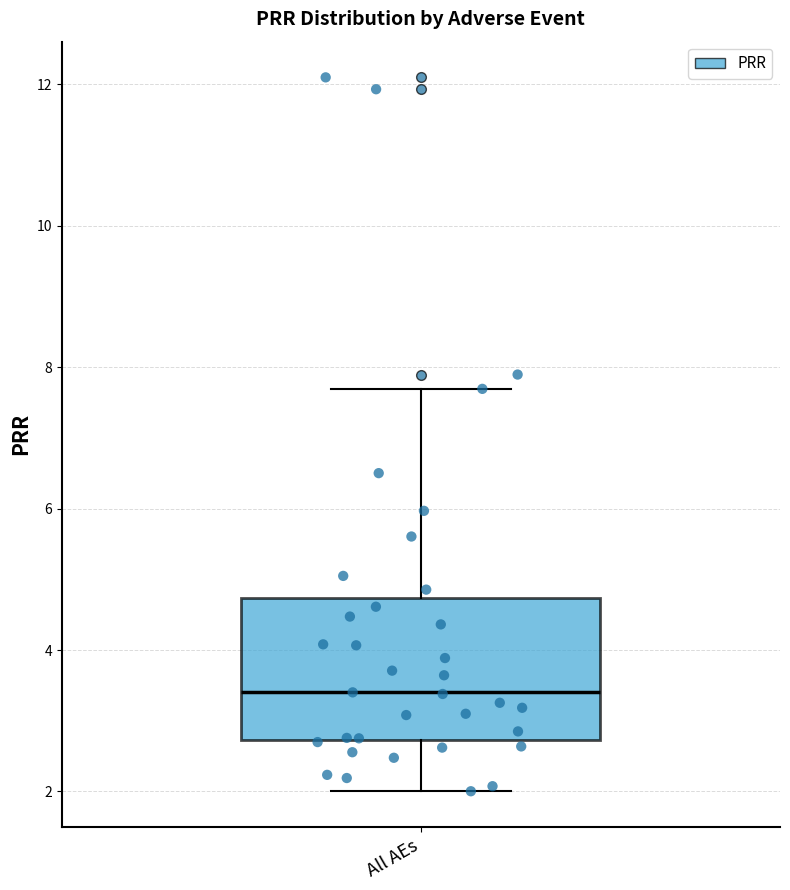

Where does the median line of the box for All AEs sit on the y-axis? The values are not printed on the chart, so give them approximately, as read against the axis.

3.4